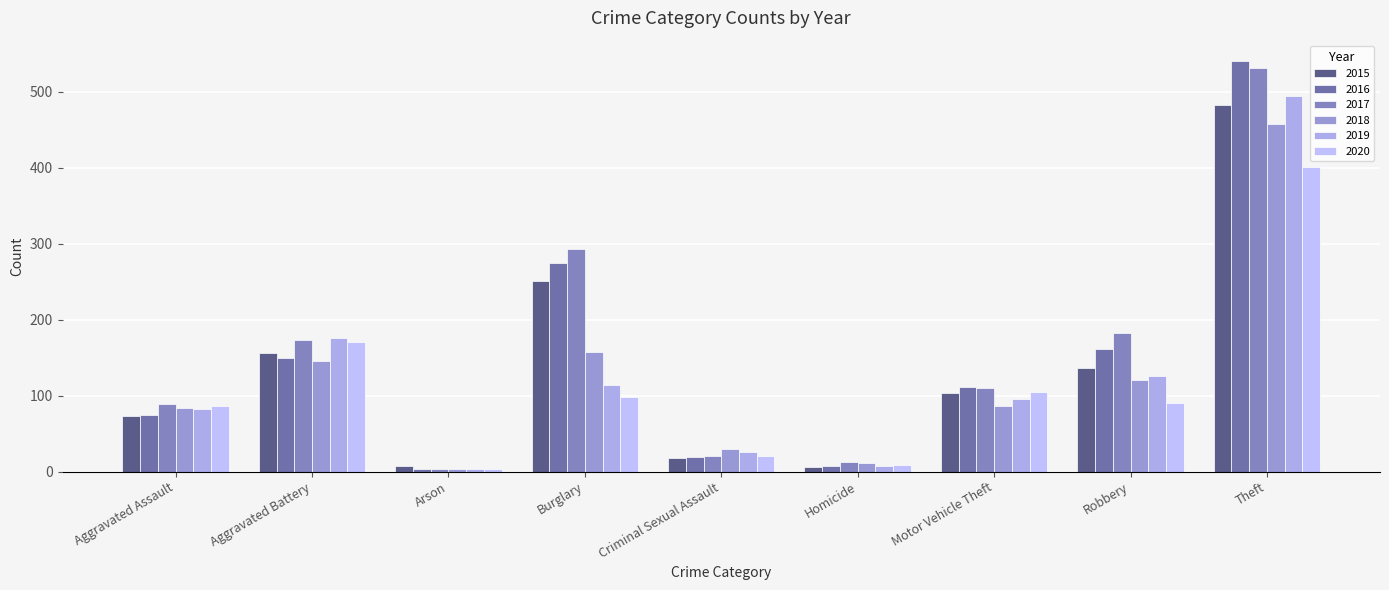

What is the label of the 9th bar from the left?

Theft